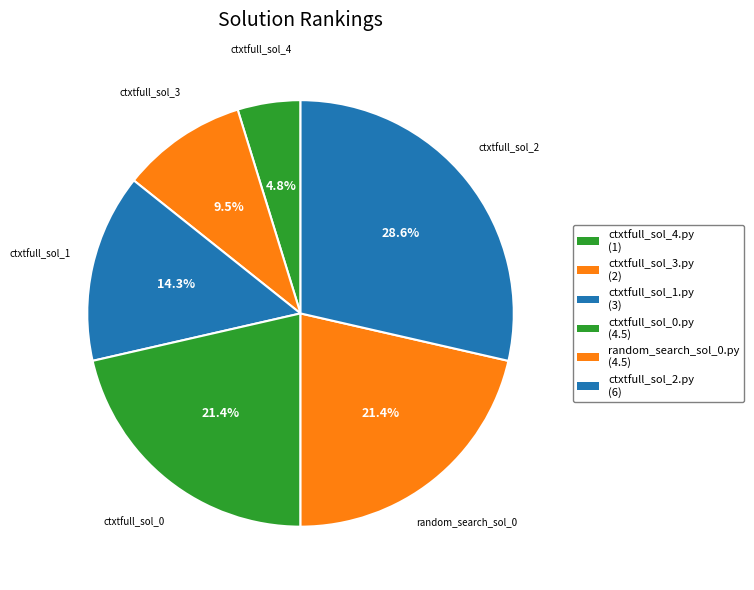

How many segments does this pie chart have?

6